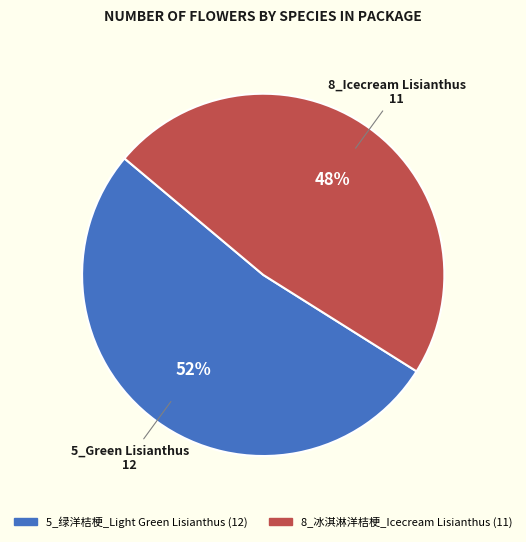

What is the ratio of the value at 8_冰淇淋洋桔梗_Icecream Lisianthus to the value at 5_绿洋桔梗_Light Green Lisianthus?

0.9